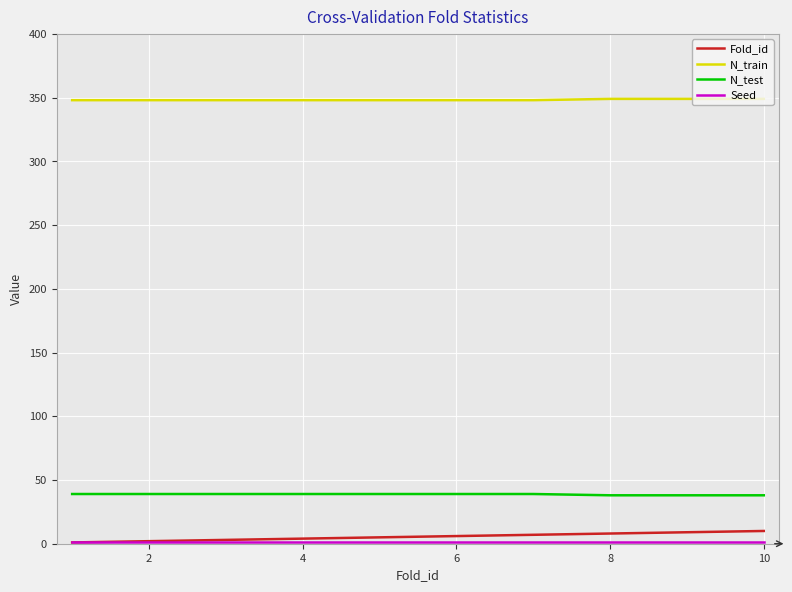

Which series has the widest spread of values?

Fold_id